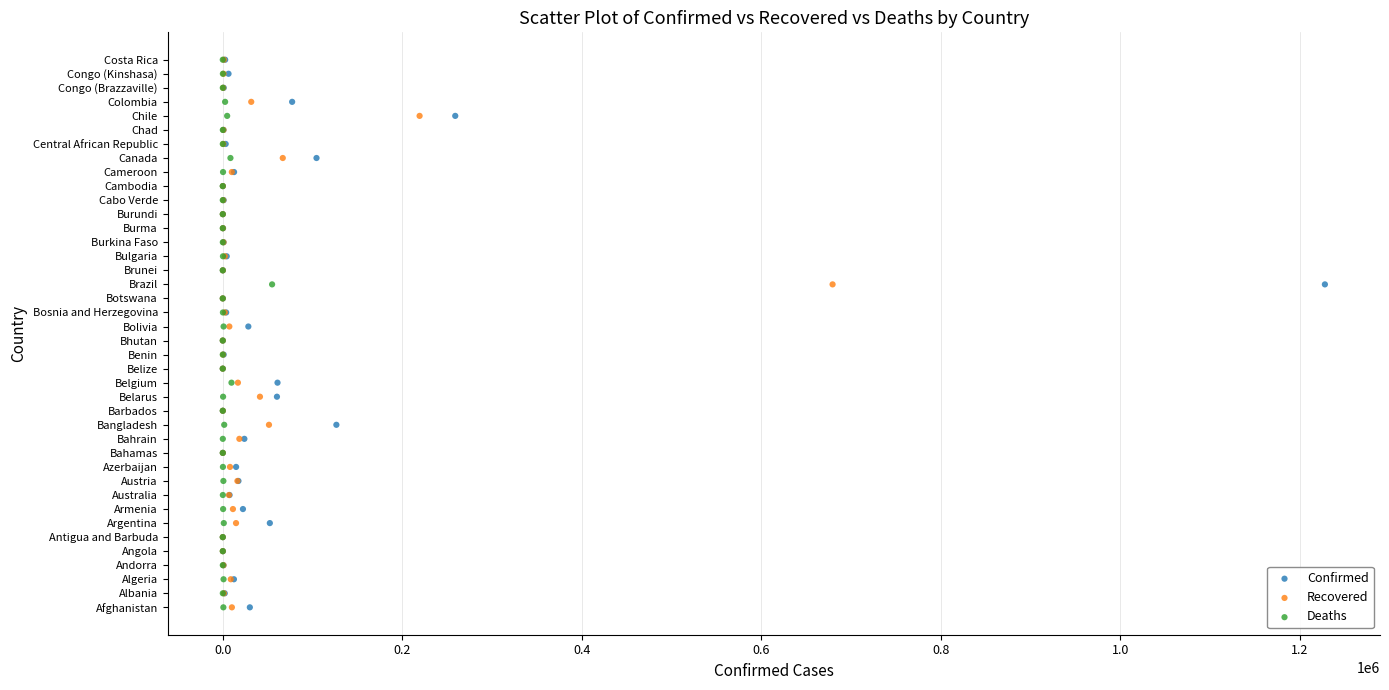

What are all the series names shown in the legend?

Confirmed, Recovered, Deaths